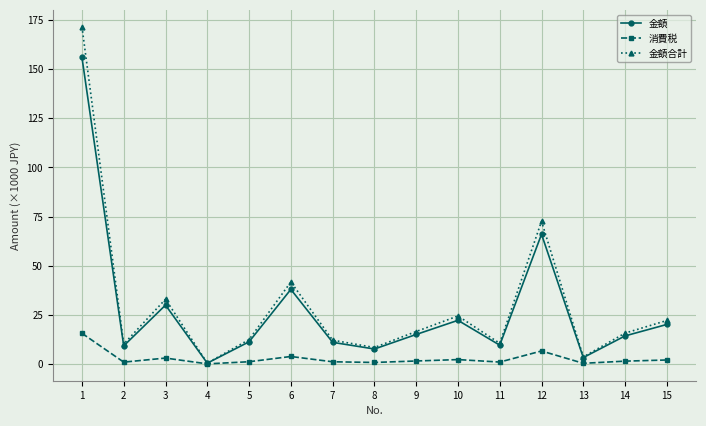

How many lines are shown in the chart?

3